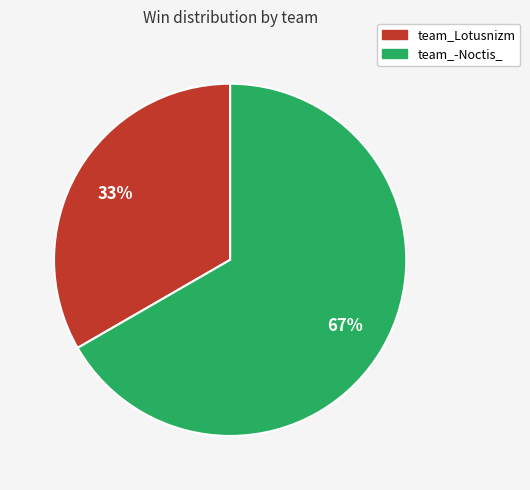

To the nearest percent, what percentage of the pie is team_-Noctis_?

67%